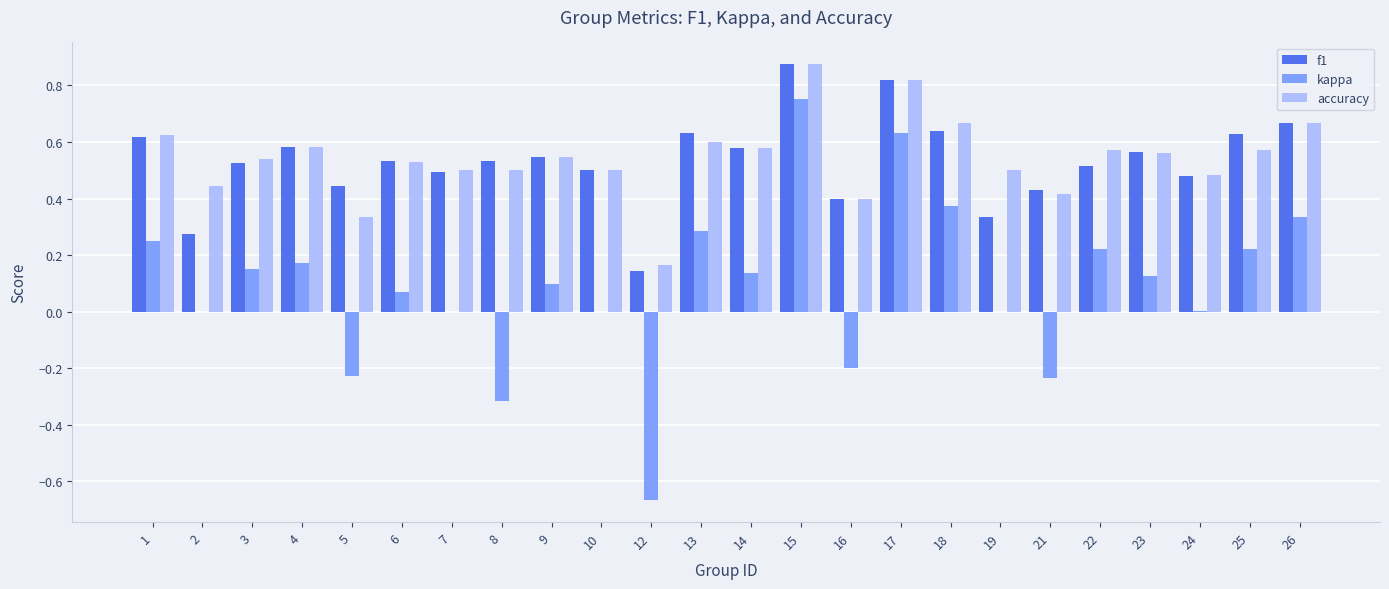

Between 18 and 19, which series saw the biggest shift?

kappa